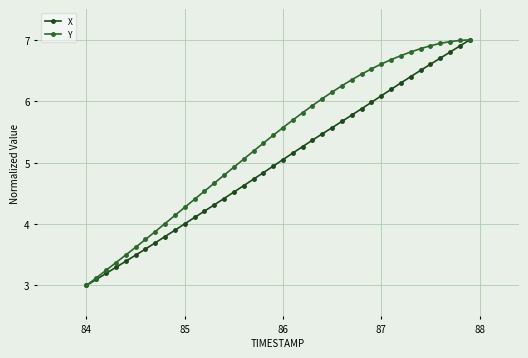

Reading right to left, list all the values displayed in this chart.

X: 7.0	6.9	6.8	6.7	6.6	6.5	6.4	6.3	6.2	6.1	6.0	5.9	5.8	5.7	5.6	5.5	5.4	5.3	5.2	5.0	4.9	4.8	4.7	4.6	4.5	4.4	4.3	4.2	4.1	4.0	3.9	3.8	3.7	3.6	3.5	3.4	3.3	3.2	3.1	3.0
Y: 7.0	7.0	7.0	6.9	6.9	6.9	6.8	6.7	6.7	6.6	6.5	6.4	6.4	6.3	6.1	6.0	5.9	5.8	5.7	5.6	5.4	5.3	5.2	5.1	4.9	4.8	4.7	4.5	4.4	4.3	4.1	4.0	3.9	3.7	3.6	3.5	3.4	3.2	3.1	3.0